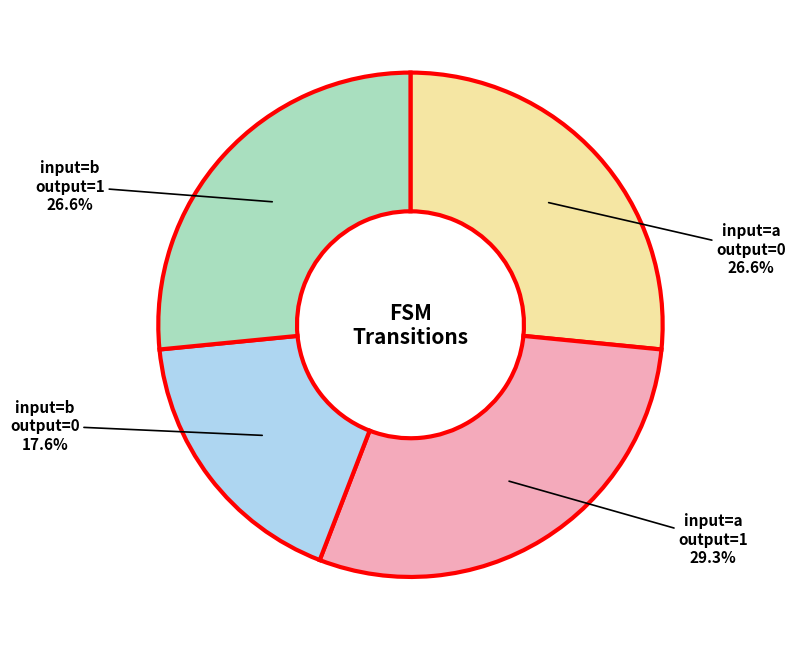

Is there any slice that represents more than half of the pie?

No